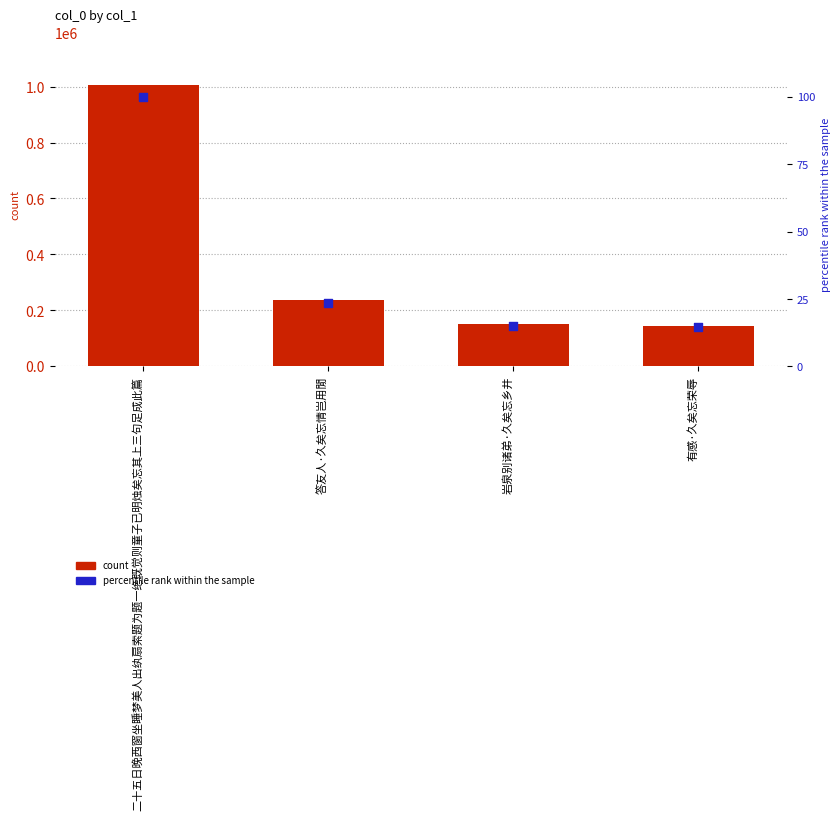

Which series has the largest total across all categories?

col_0 (count)